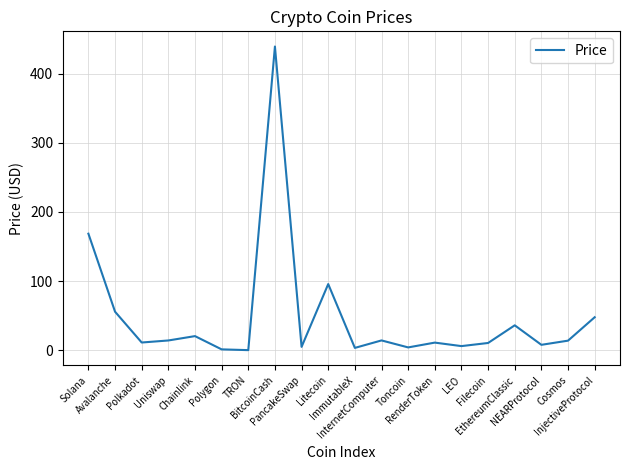

Where is the first local maximum?

Chainlink